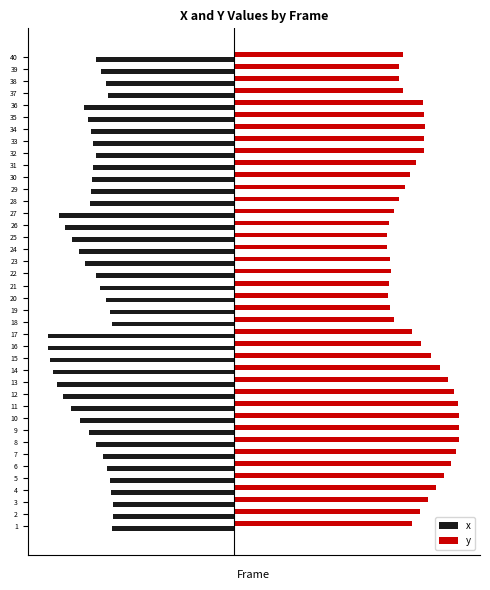

Which series has the largest range (max minus min)?

y